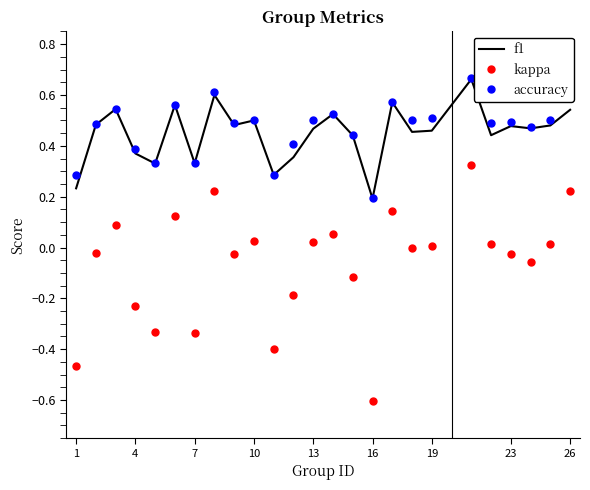

What is the minimum value shown in the chart?

-0.6